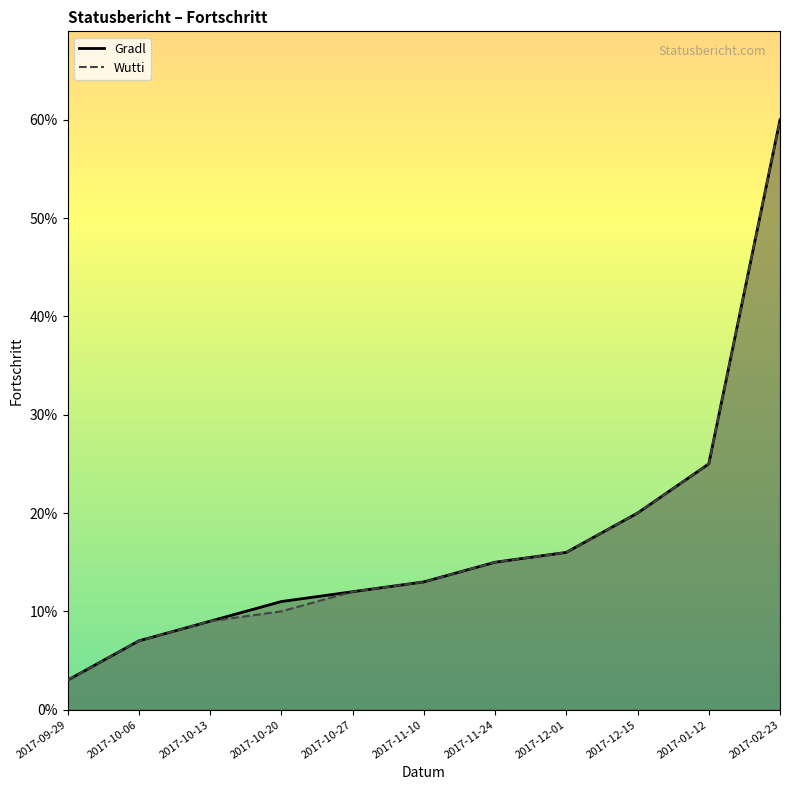

What is the difference between the maximum and second lowest values in the Gradl series?

0.5